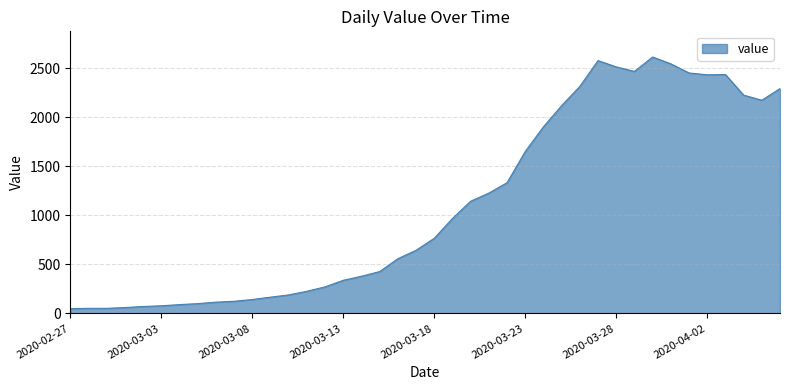

What is the average value?

1107